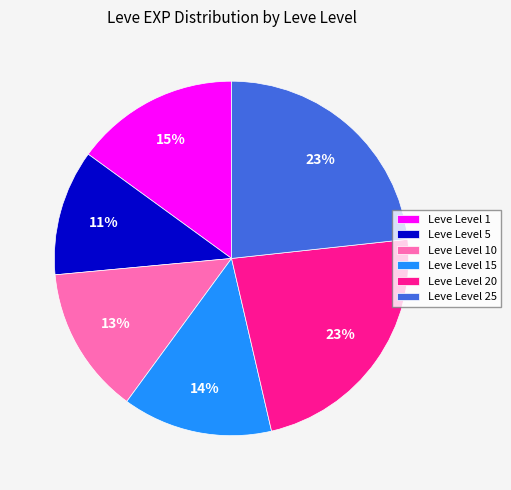

What percentage is the Leve Level 20 slice, to the nearest percent?

23%